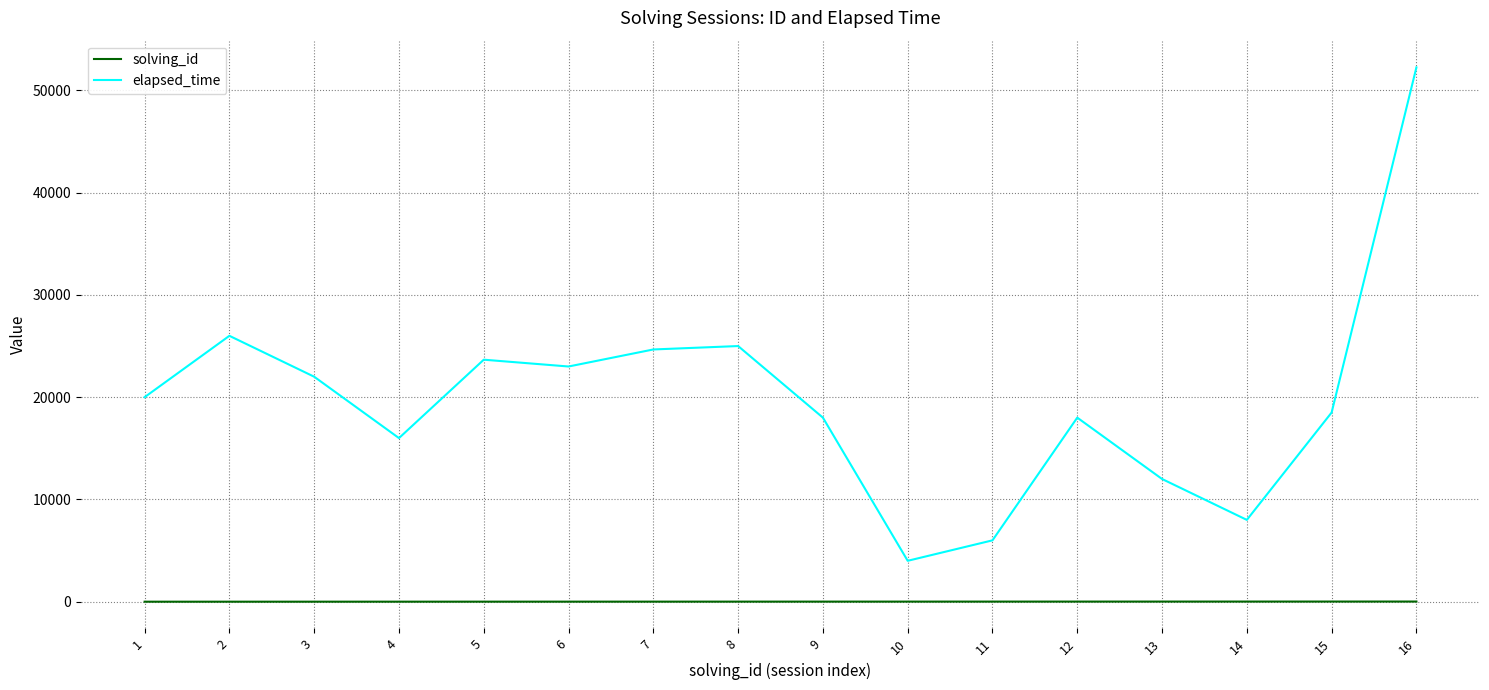

True or false: elapsed_time and solving_id cross at least once.

False